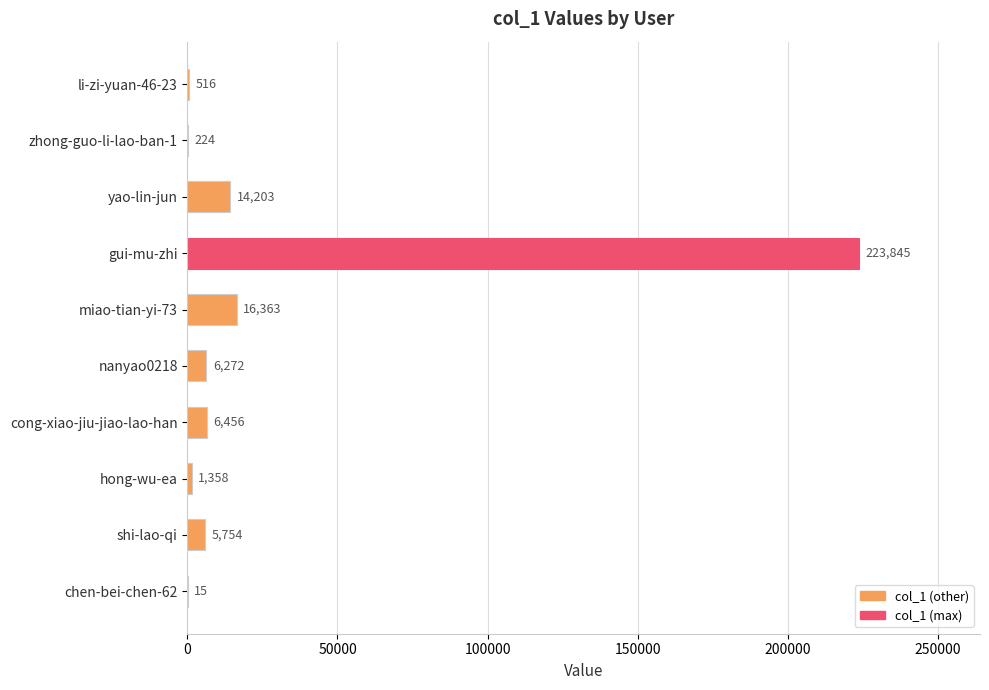

Between yao-lin-jun and gui-mu-zhi, which is larger?

gui-mu-zhi